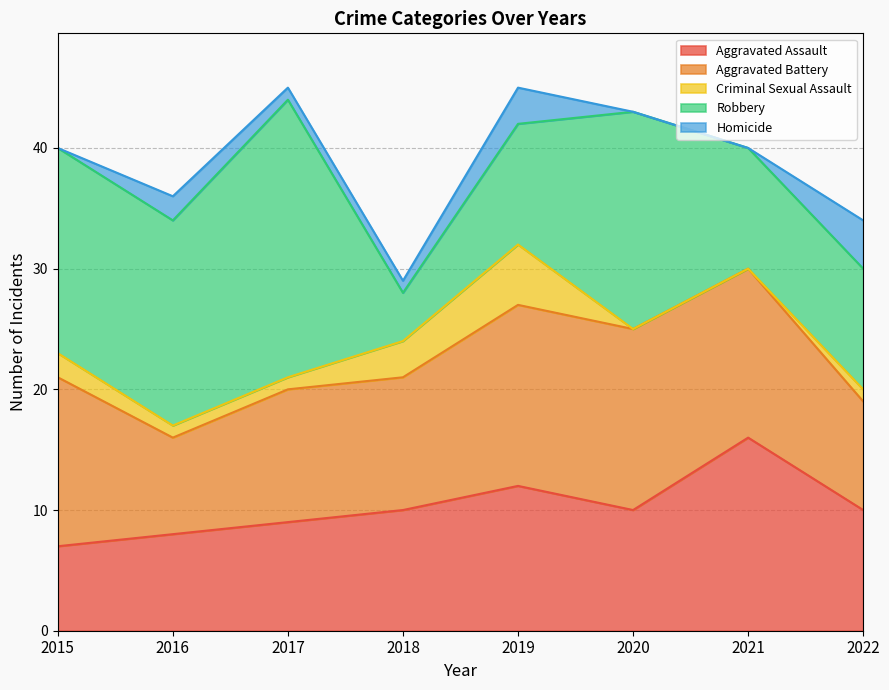

Rank the series by their maximum value, from highest to lowest.

Robbery, Aggravated Assault, Aggravated Battery, Criminal Sexual Assault, Homicide